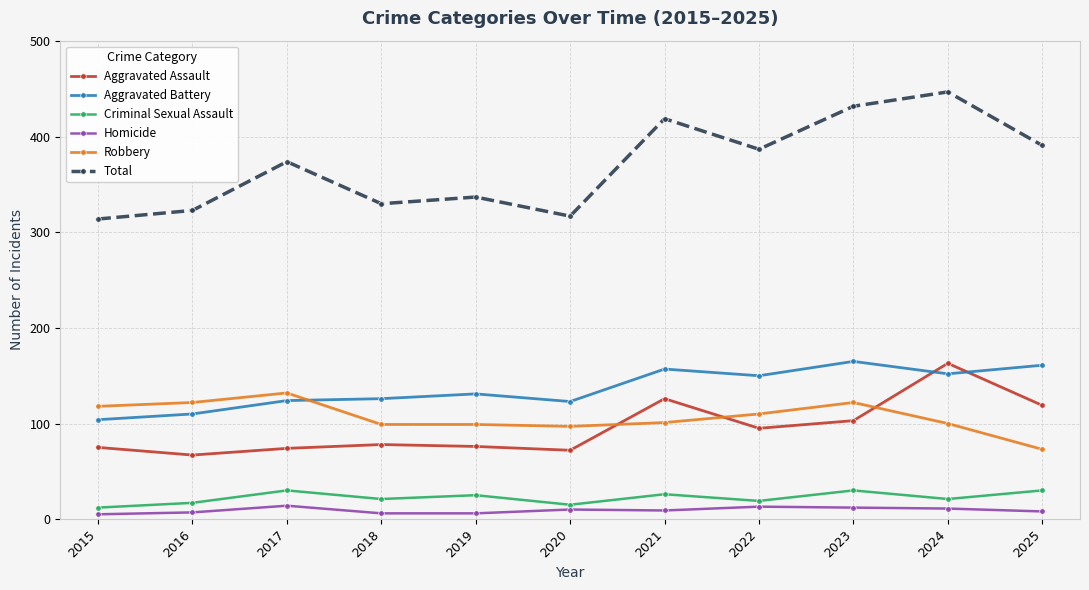

What is the sum of the Homicide values at 2023 and 2019?

18